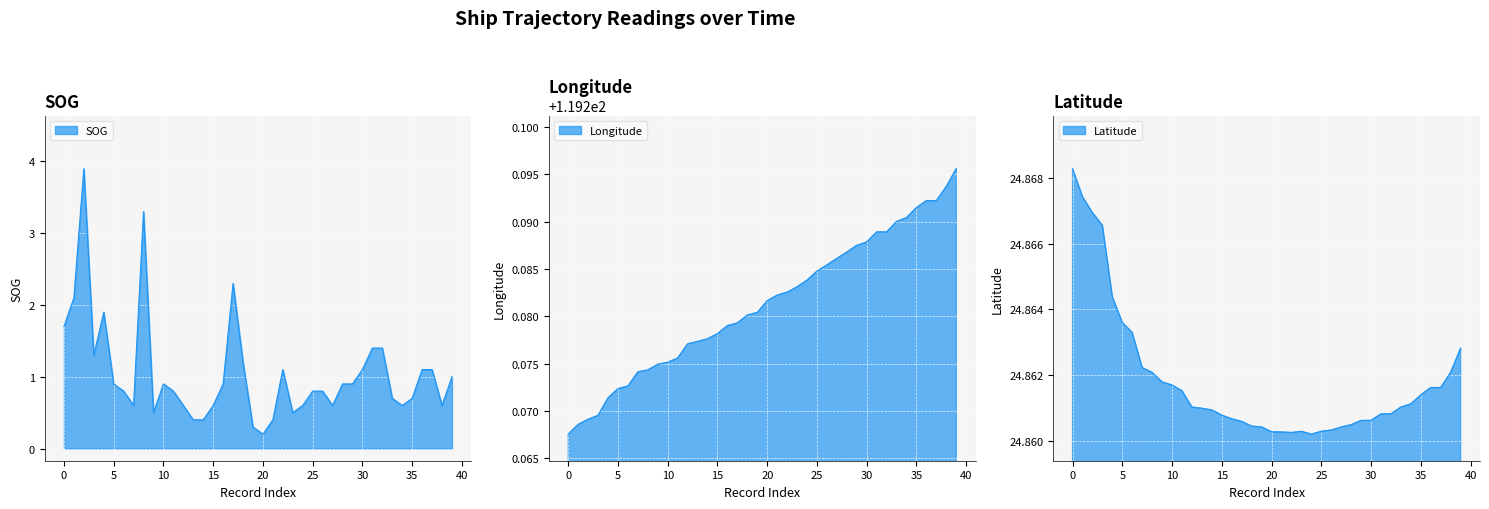

What is the spread (max minus min) of values at 25?

118.5